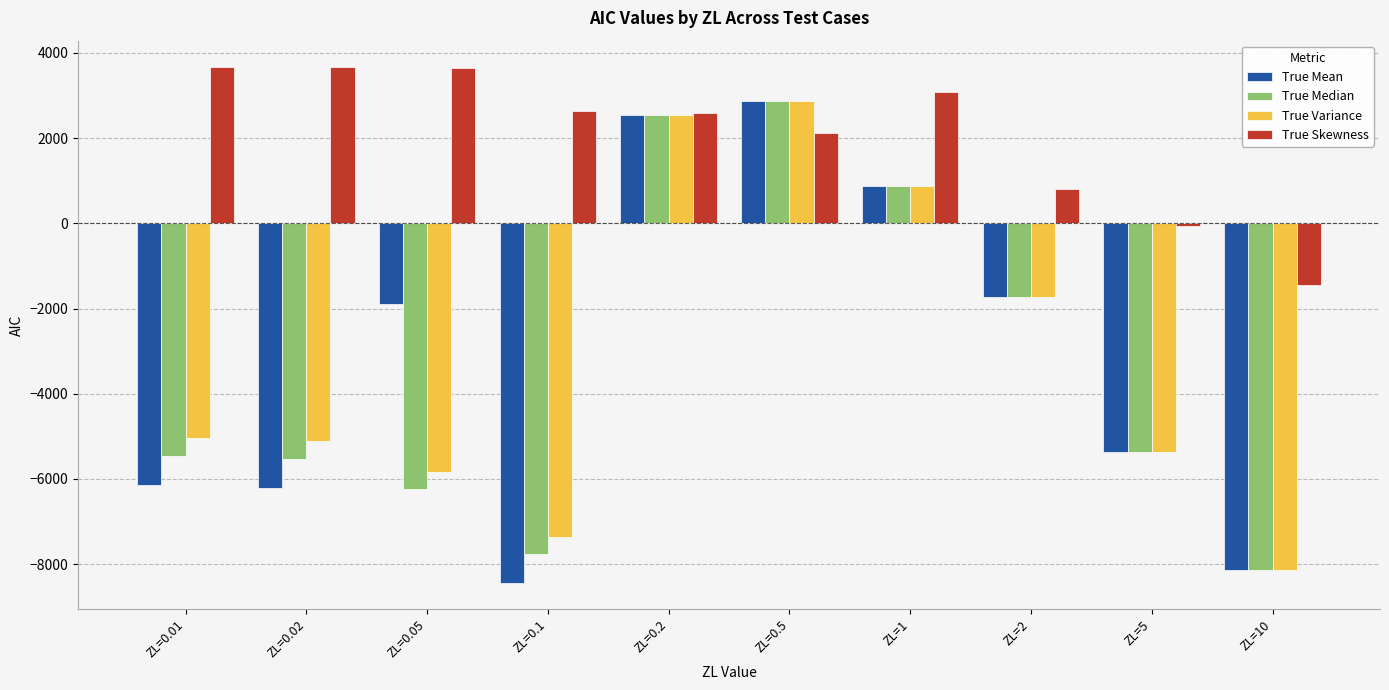

What is the total value across all series at ZL=1?

5714.2